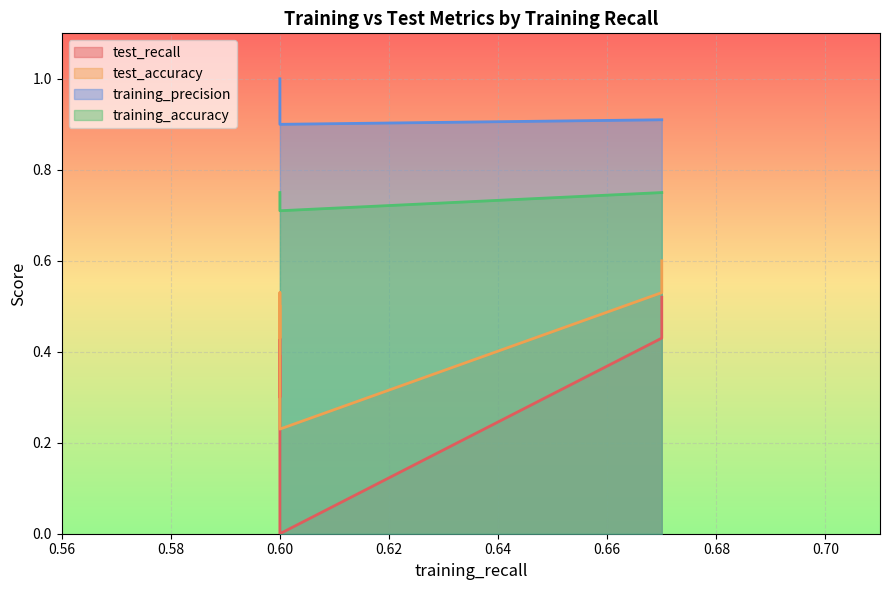

What is the average value of the test_accuracy series?

0.5